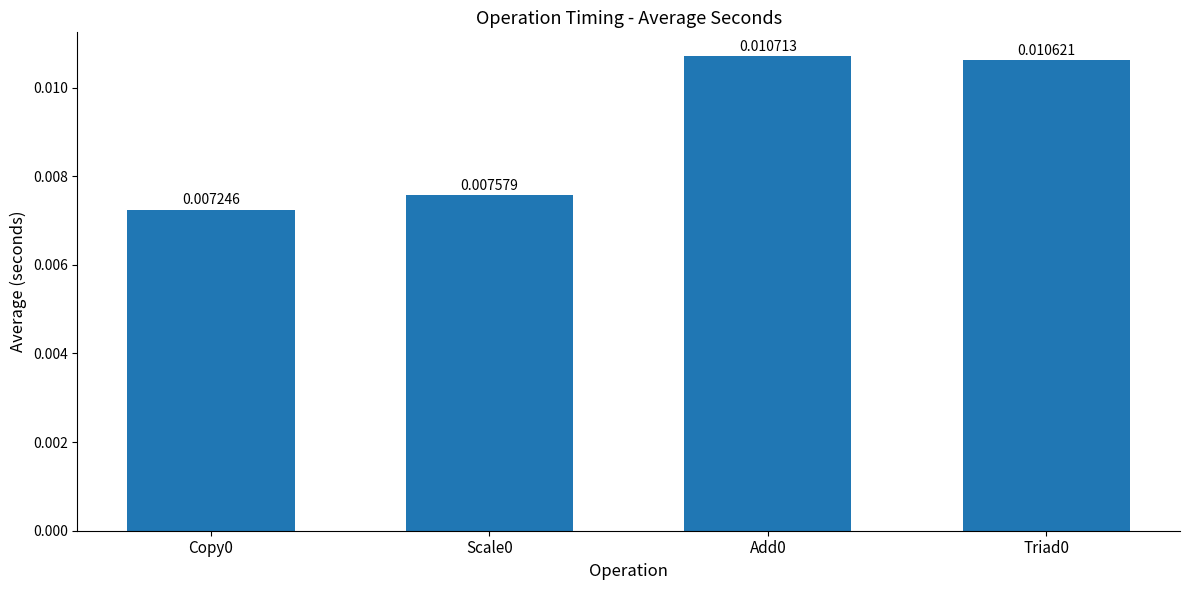

How many categories are shown in the chart?

4